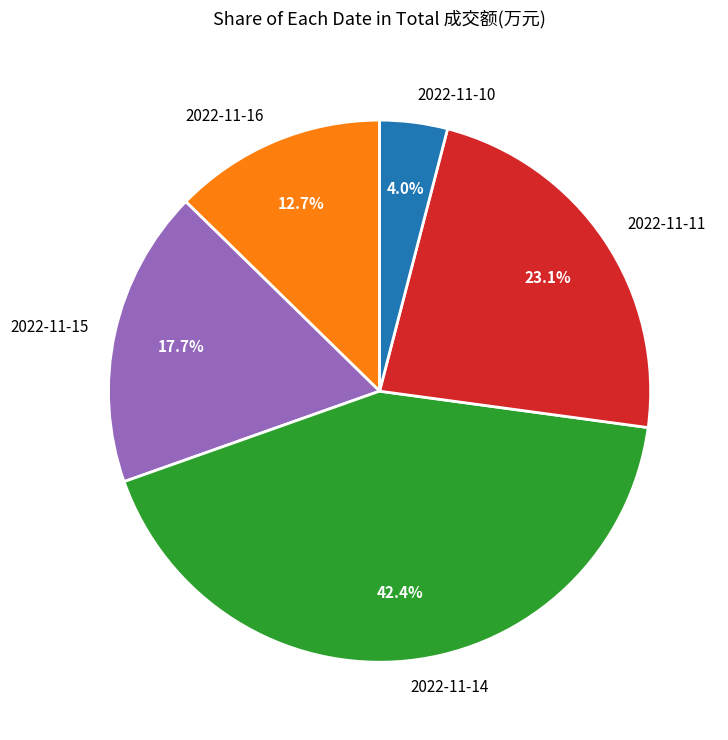

To the nearest percent, what is the difference between the 2022-11-10 and 2022-11-16 slice percentages?

9%